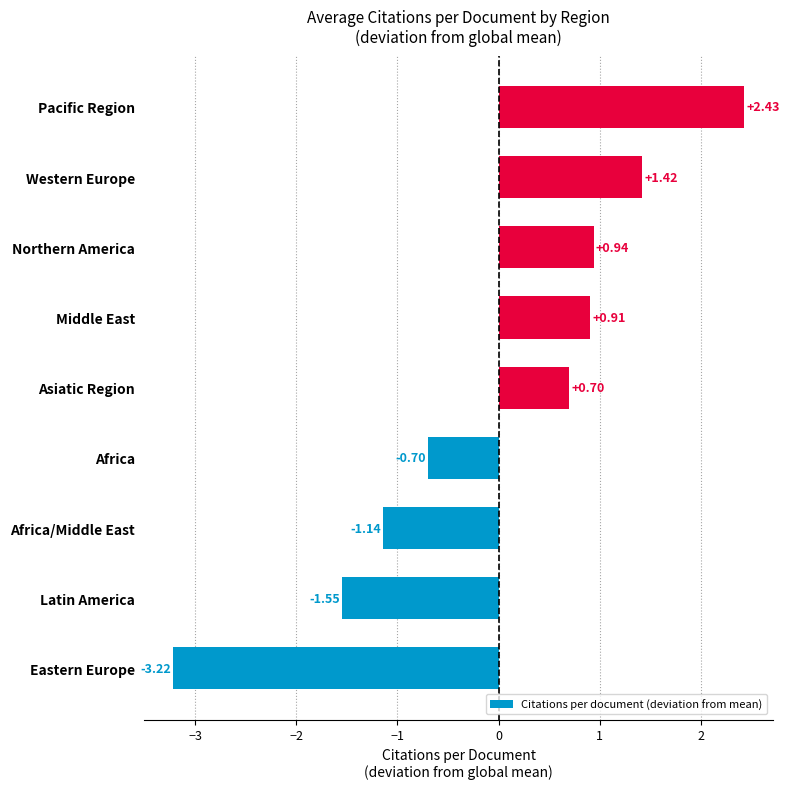

What is the ratio of the value at Western Europe to the value at Pacific Region?

0.6